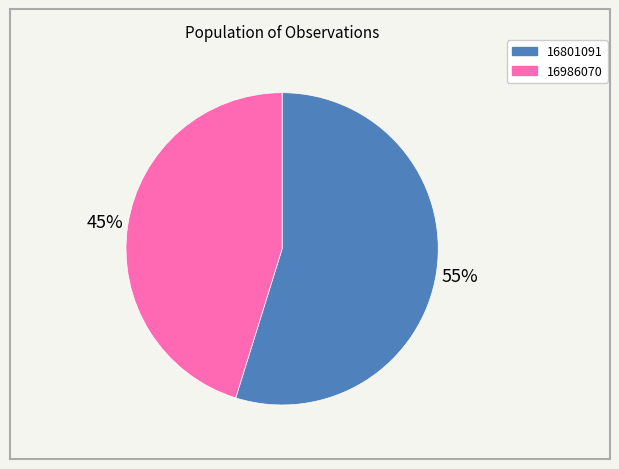

Is there any slice that represents more than half of the pie?

Yes